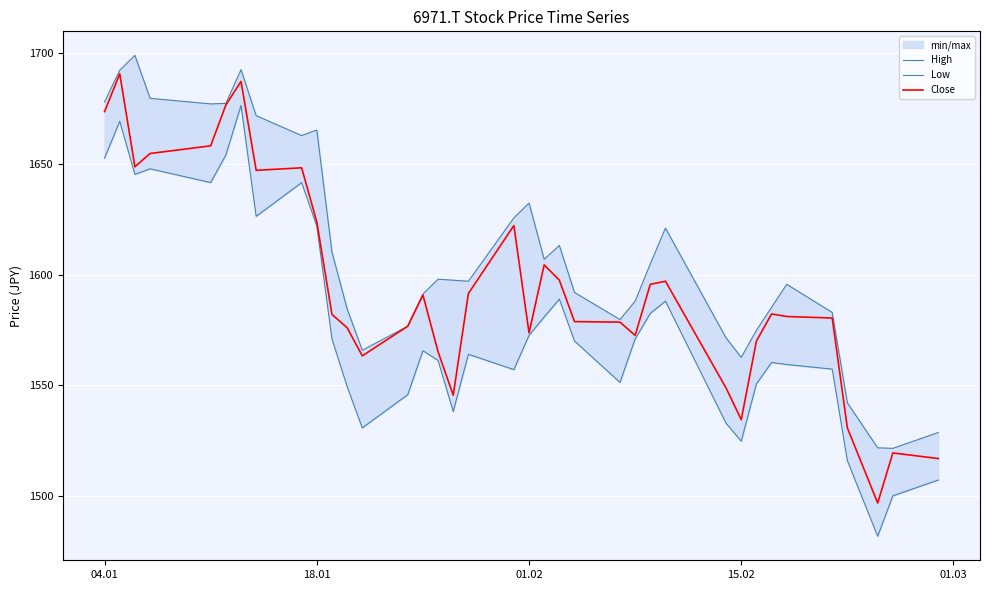

True or false: High has more than 1 interior local peaks.

True